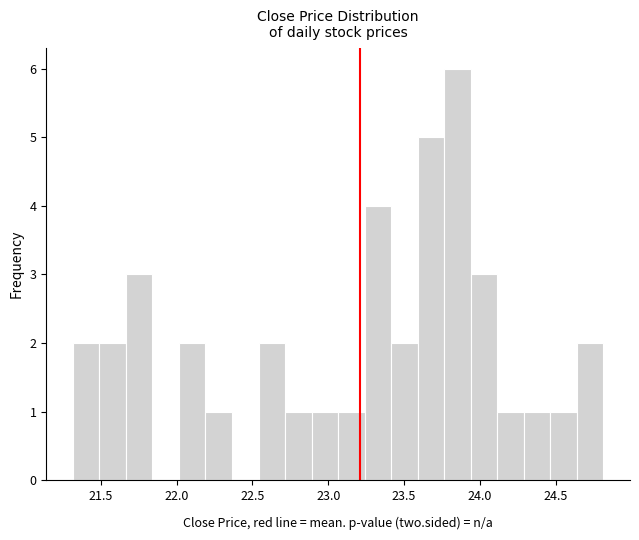

Read against the x-axis, roughly where is the centre of the tallest bar?

23.85